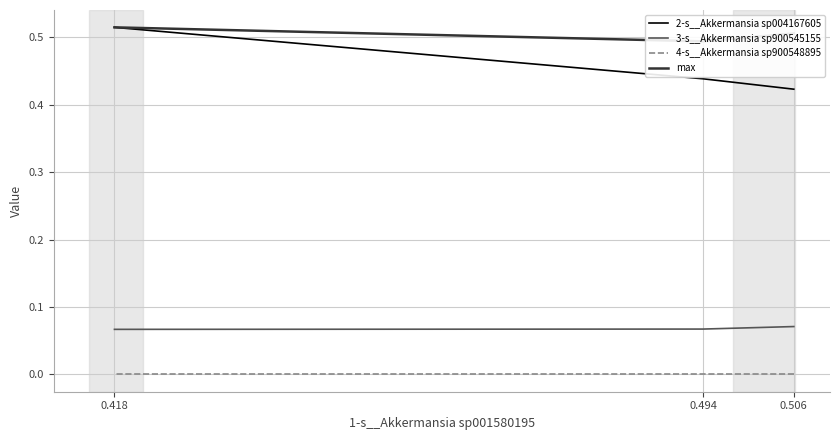

At which category is the sum across all series the highest?

0.418